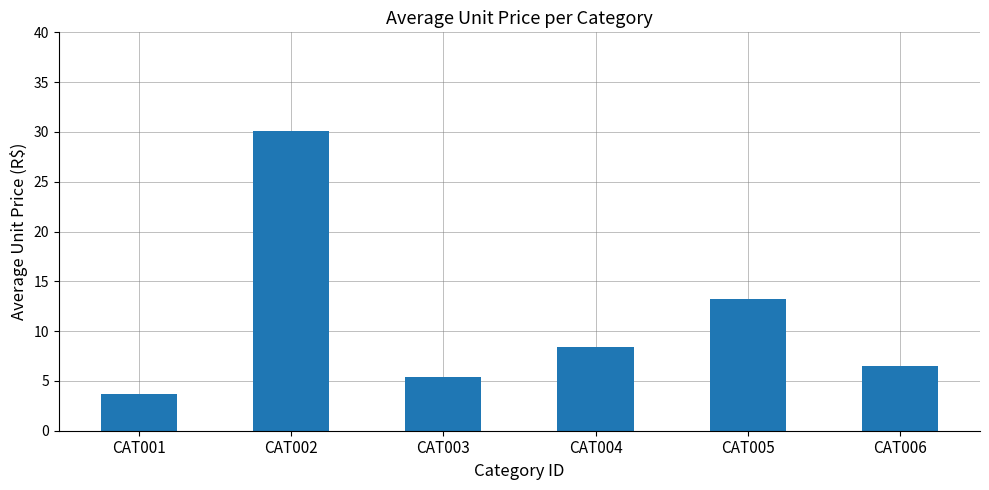

How many distinct data groups are displayed?

1